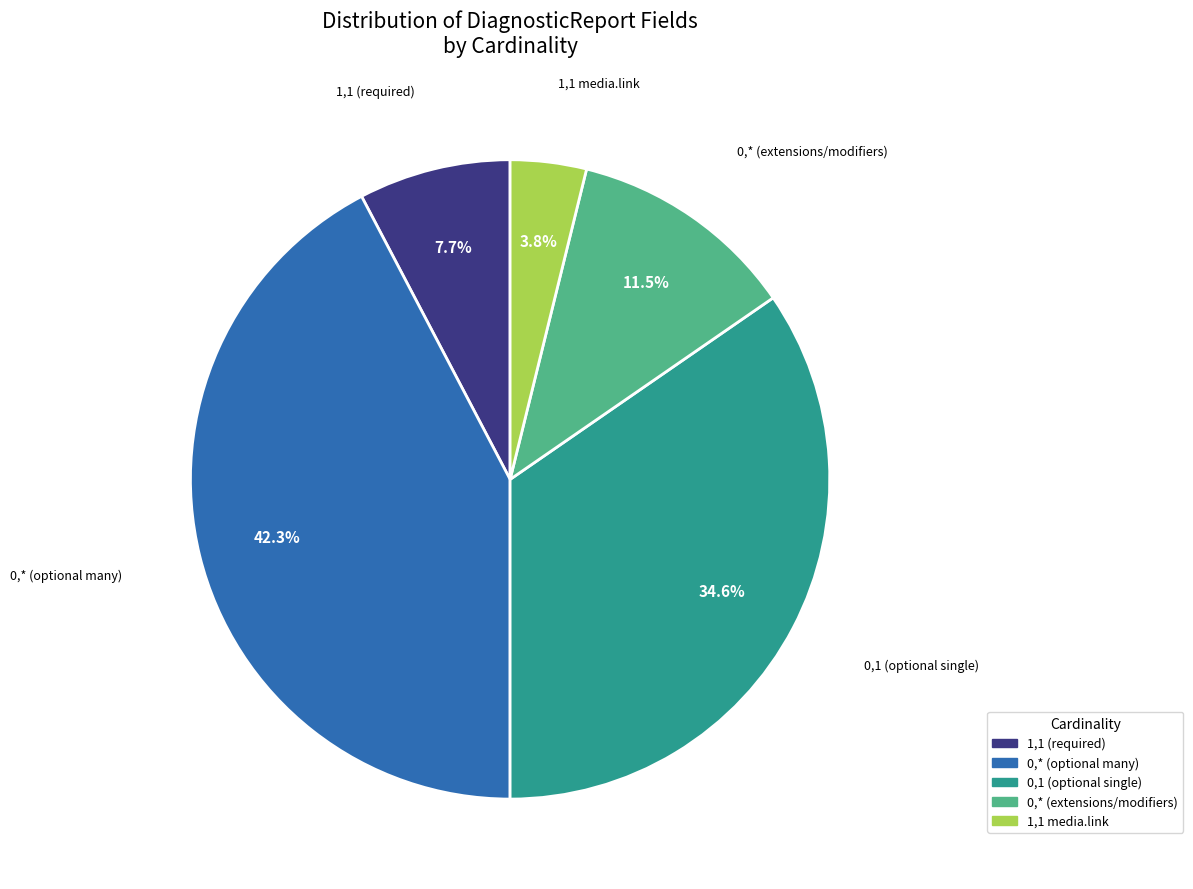

How many segments does this pie chart have?

5